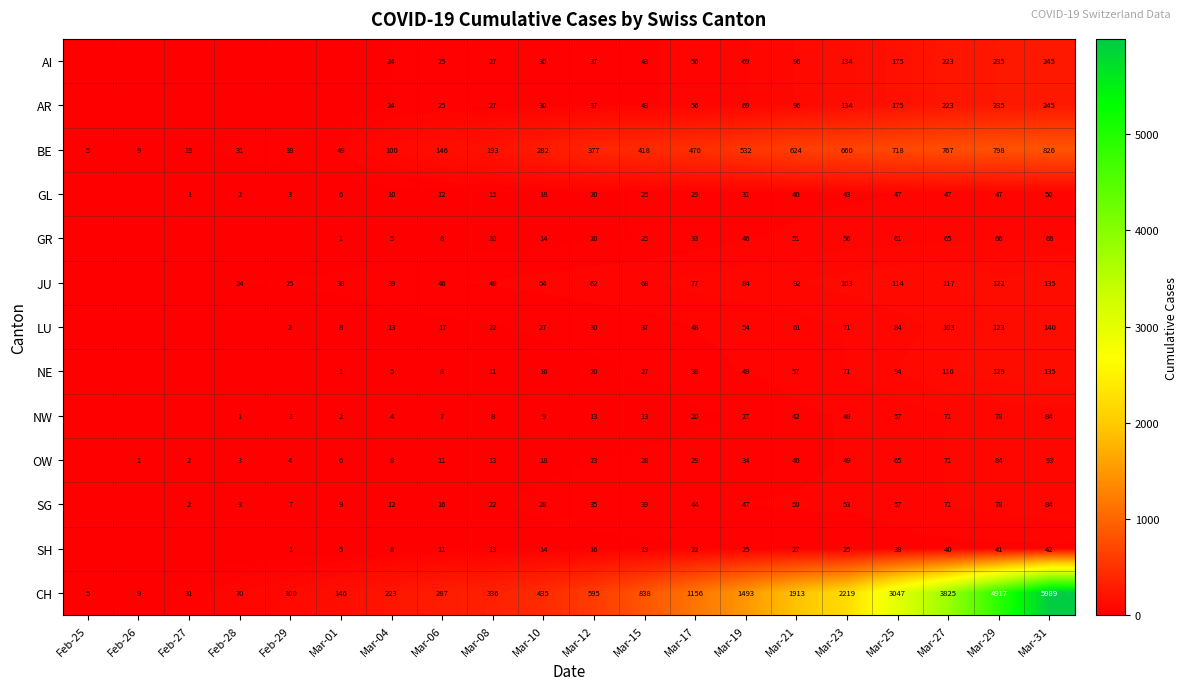

What is the spread (max minus min) of values at Mar-23?

2194